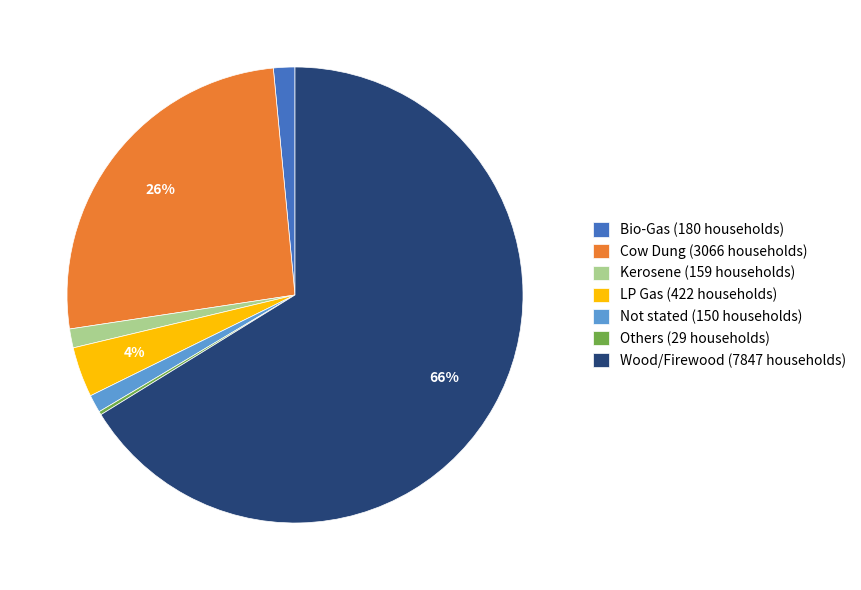

The Bio-Gas (180 households) slice represents 2% of the pie. True or false?

True